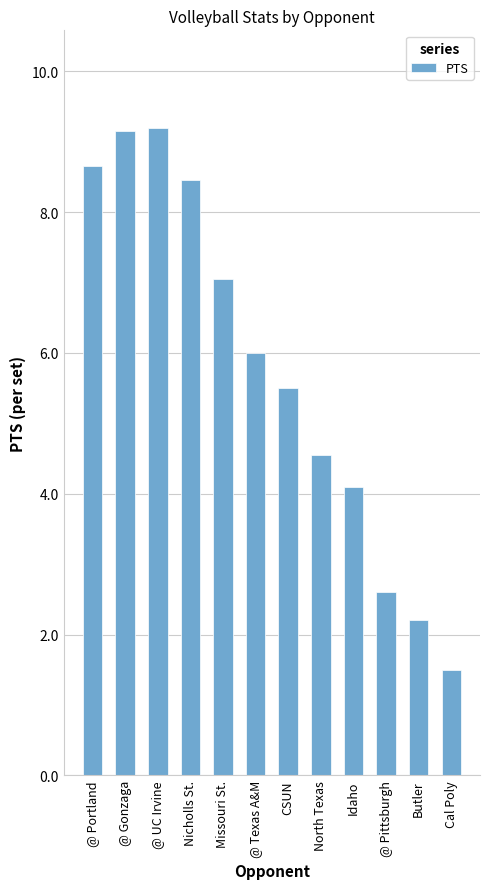

What is the maximum value shown in the chart?

9.2